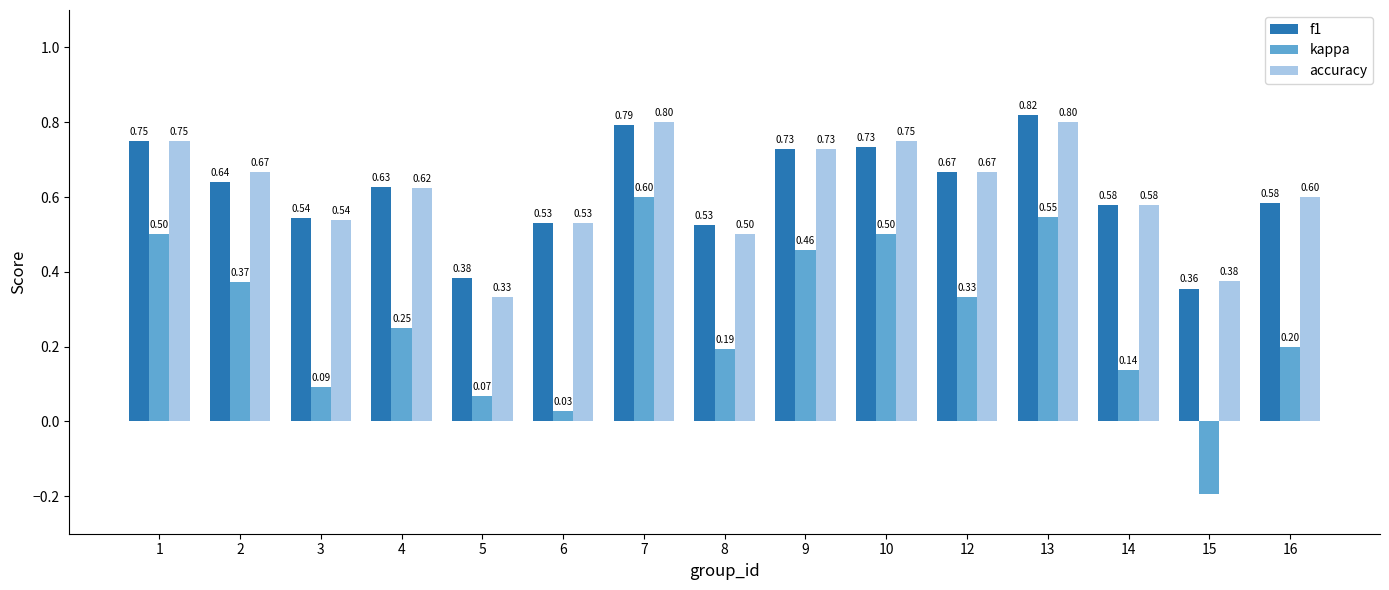

At which category is the sum across all series the highest?

7